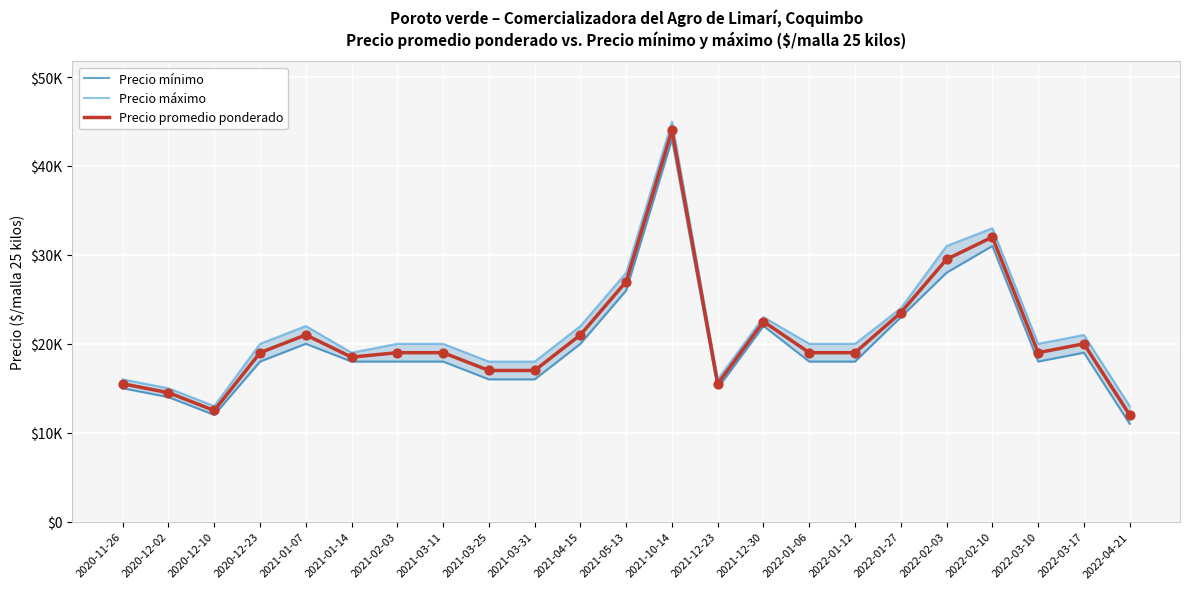

What is the total value across all series at 2021-04-15?

63000